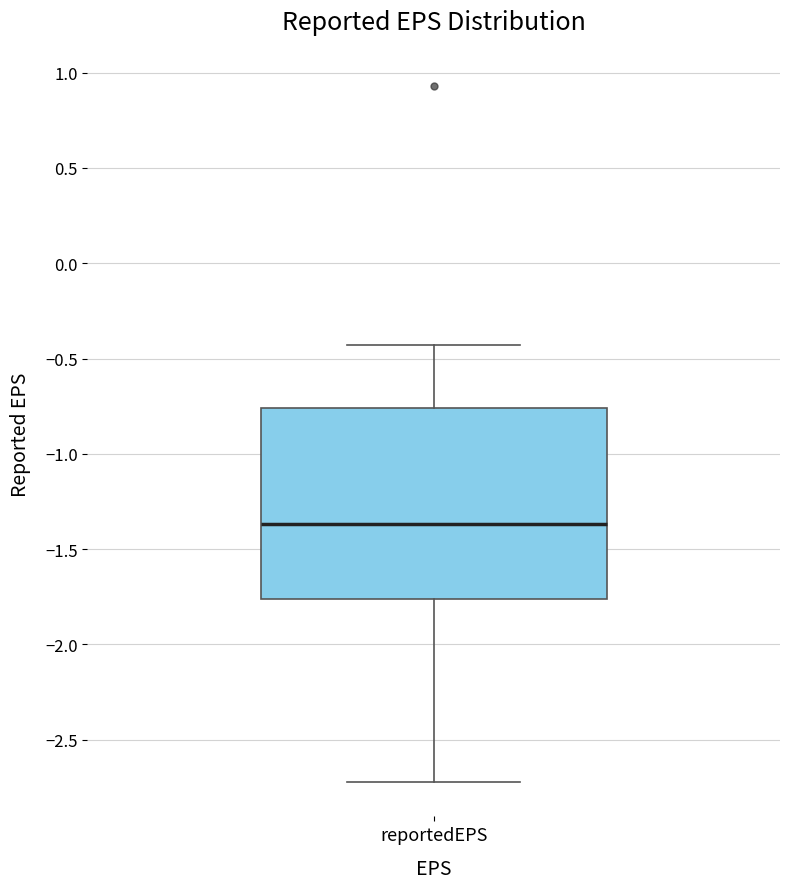

Transcribe this box plot: give where the median line is, the range the box spans, and where the two whiskers end, as read against the y-axis. The values are not printed on the chart, so give them approximately, as read against the axis.

median -1.35, box -1.75 to -0.75, whiskers -2.70 to -0.45